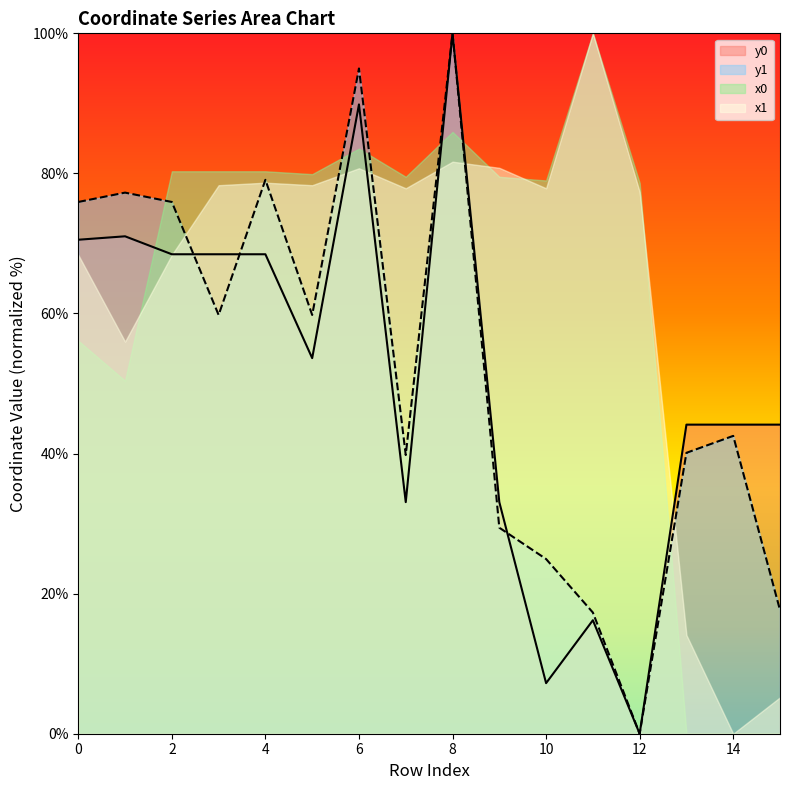

List the labels in order of y0 value, largest first.

8, 6, 1, 0, 2, 3, 4, 5, 13, 14, 15, 7, 9, 11, 10, 12